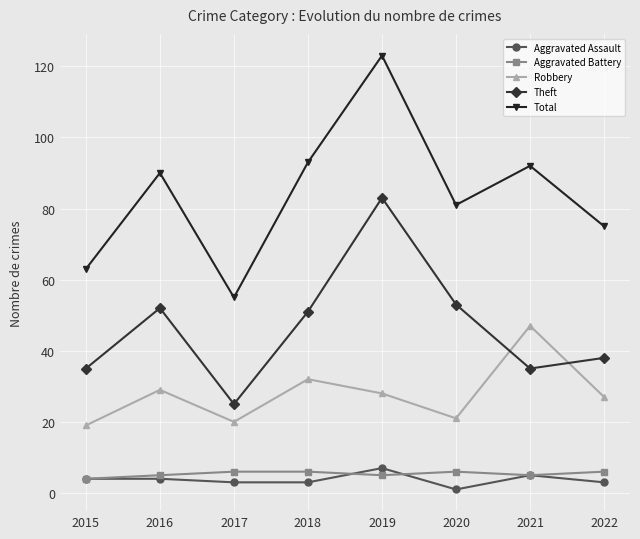

Is the value of Theft at 2015 greater than the value of Robbery at 2019?

Yes